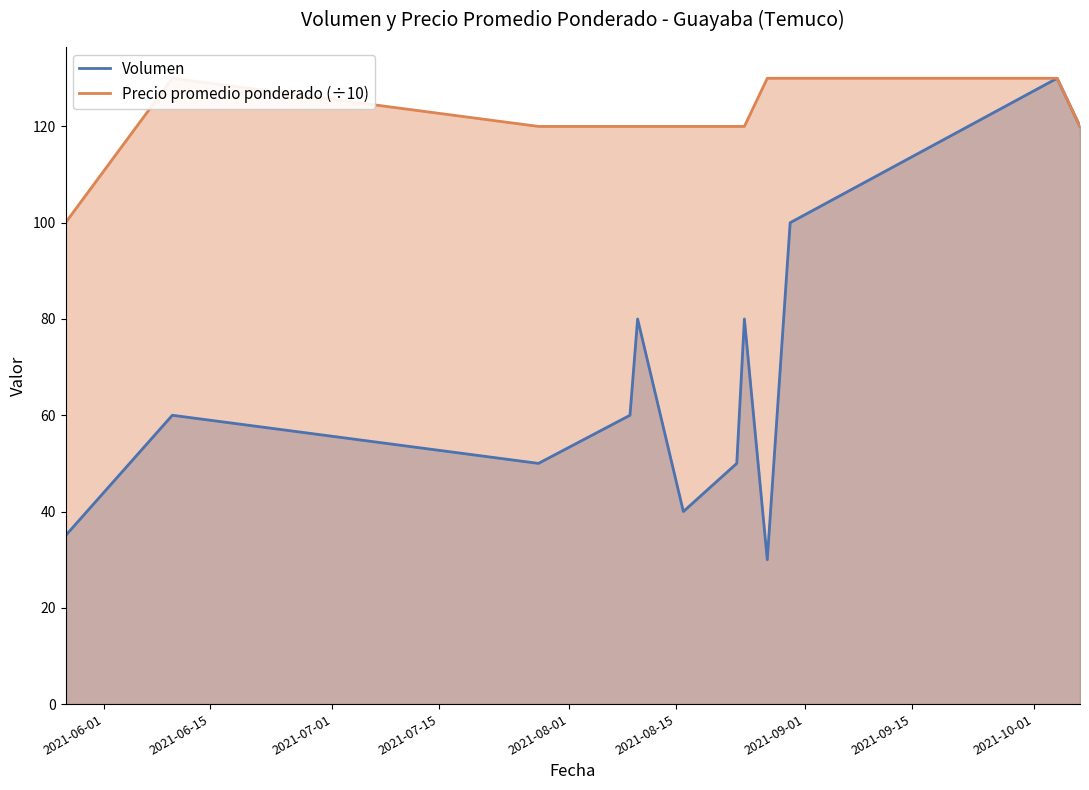

Reading left to right, transcribe all the data shown in this chart.

Volumen: 35	60	50	60	80	40	50	80	30	100	130	120
Precio promedio ponderado (÷10): 100	130	120	120	120	120	120	120	130	130	130	120